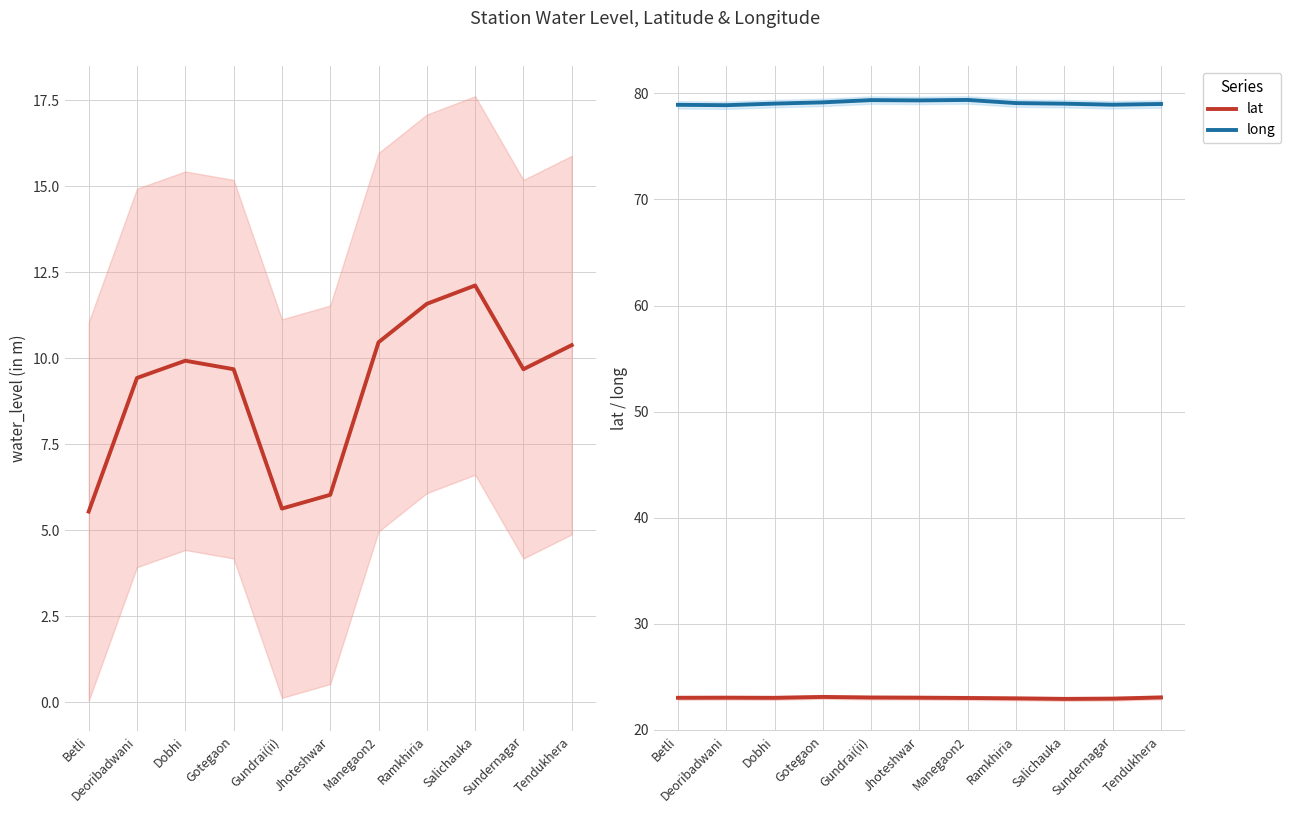

What is the difference between the highest and lowest values at Ramkhiria?

67.5